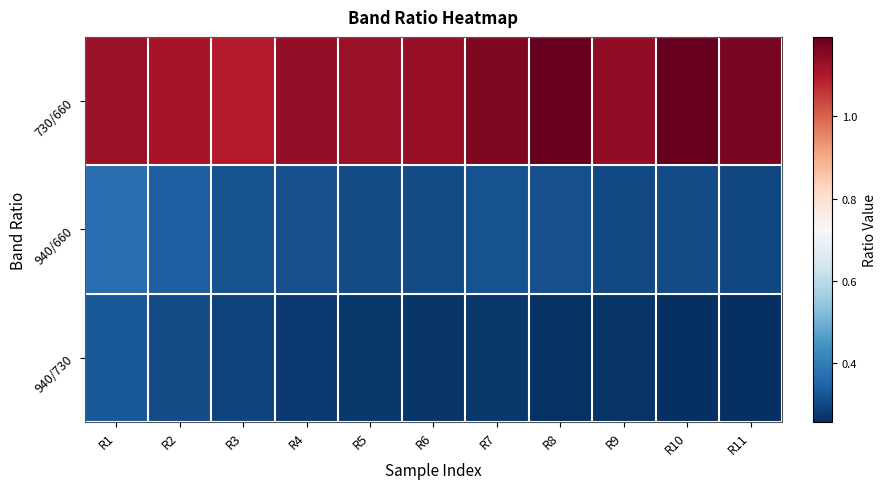

At how many categories does at least one series exceed 1?

11